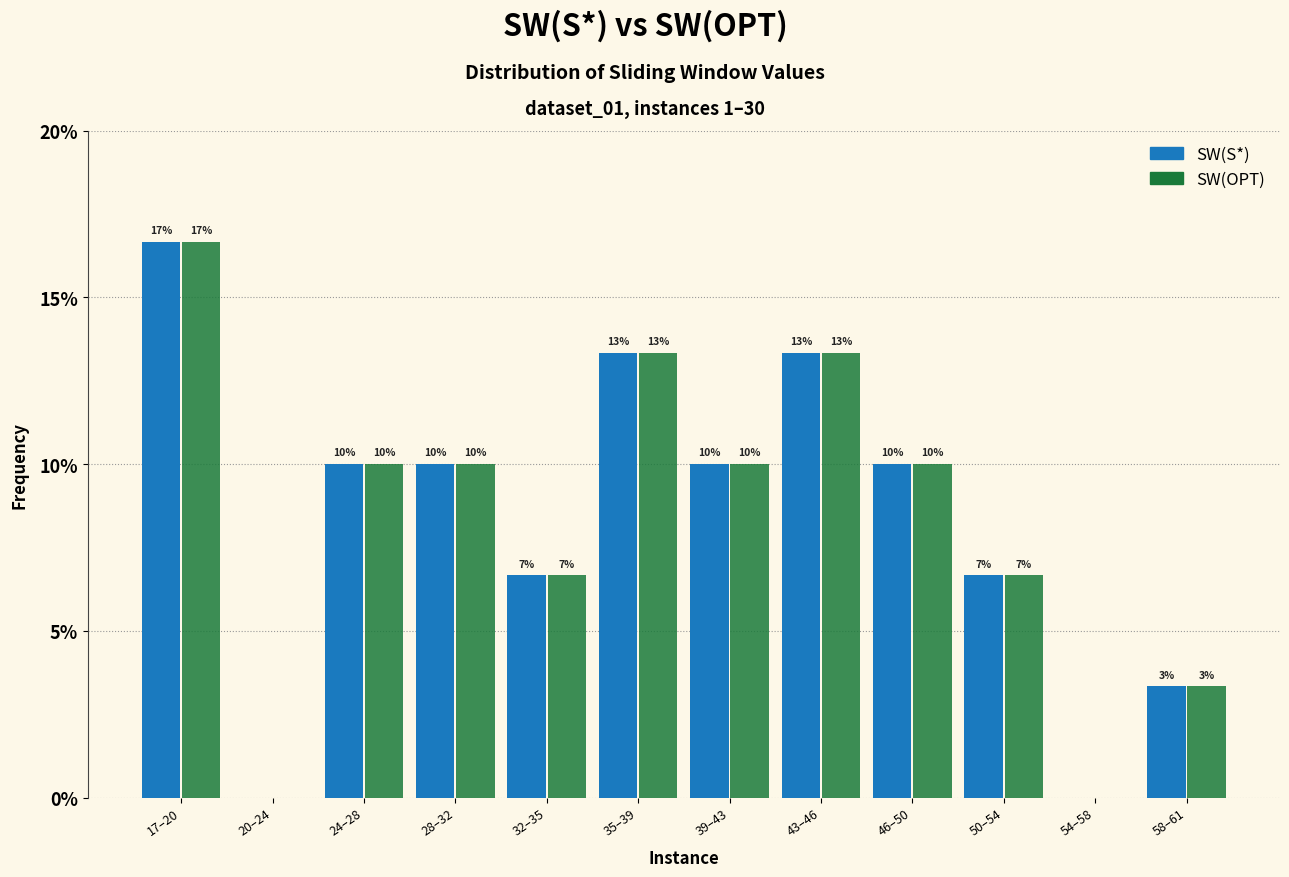

What are all the series names shown in the legend?

SW(S*), SW(OPT)